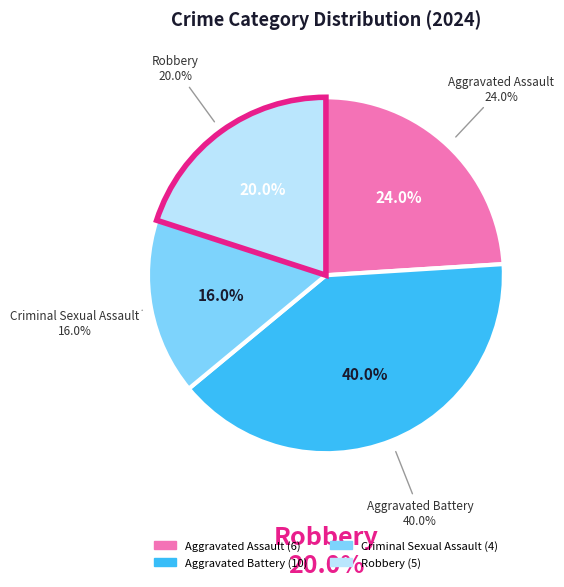

Do Aggravated Assault and Criminal Sexual Assault together represent more than half of the pie?

No